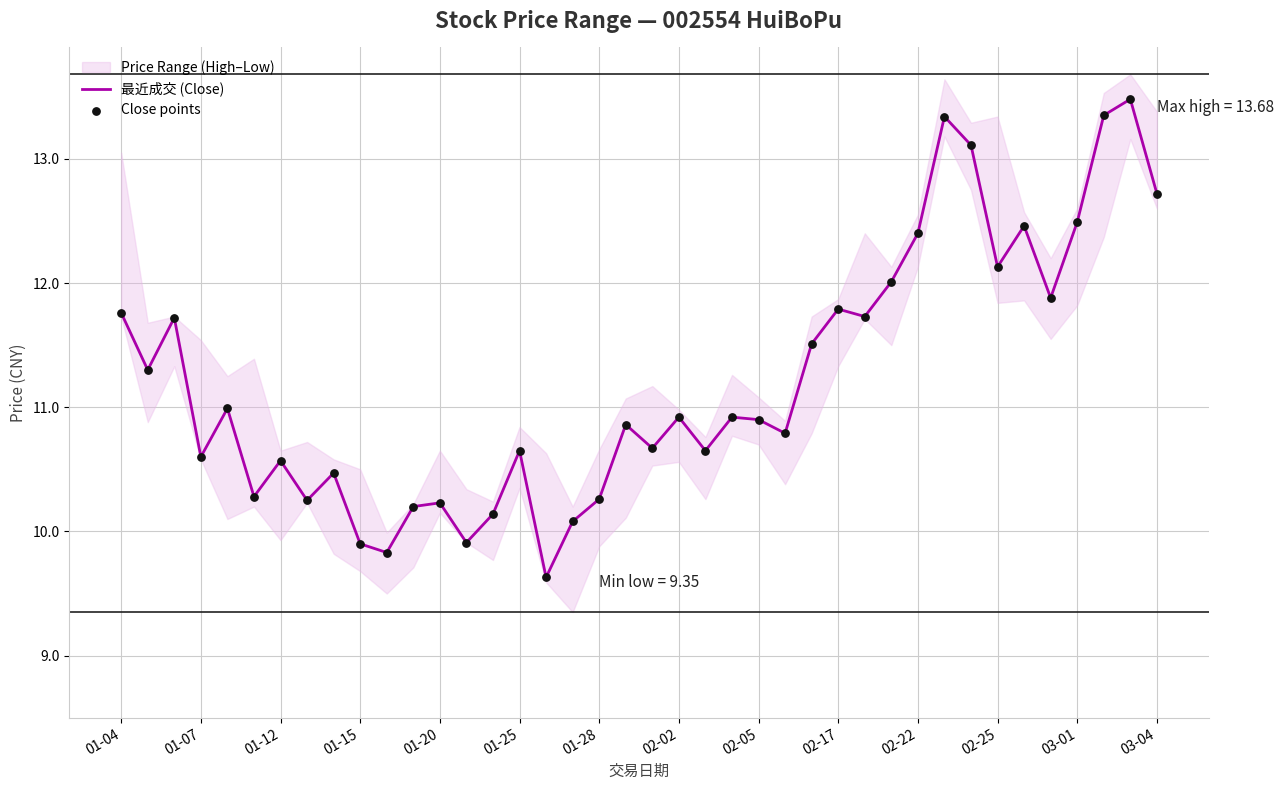

Where does the 最近成交 (Close) series first go above 10?

01-04